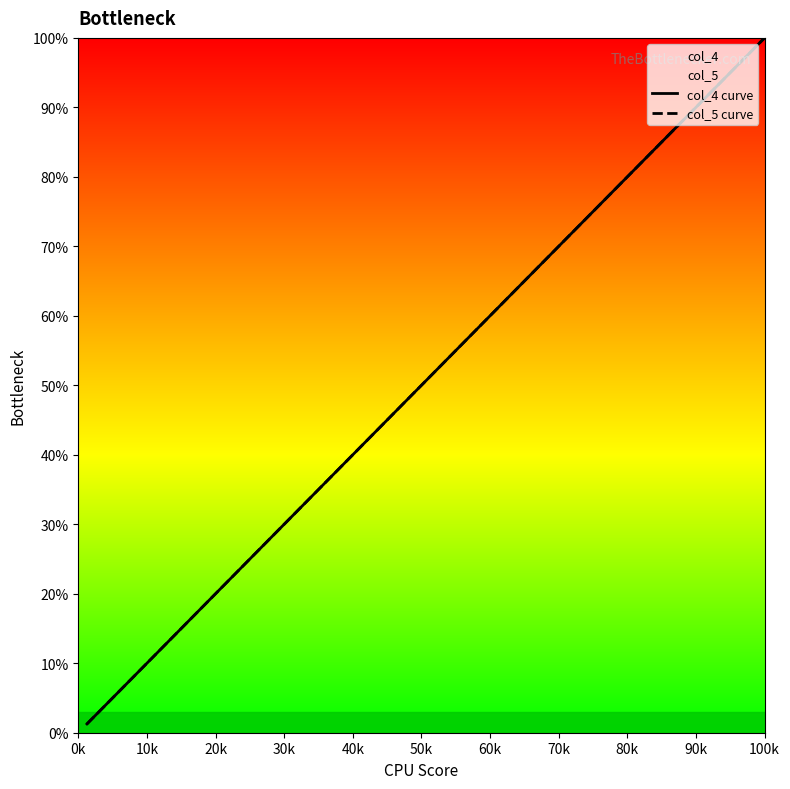

Reading left to right, list all the values displayed in this chart.

col_4: 1.3	3.8	6.3	8.9	11.4	13.9	16.5	19.0	21.5	24.1	26.6	29.1	31.6	34.2	36.7	39.2	41.8	44.3	46.8	49.4	51.9	54.4	57.0	59.5	62.0	64.6	67.1	69.6	72.2	74.7	77.2	79.7	82.3	84.8	87.3	89.9	92.4	94.9	97.5	100.0
col_5: 1.3	3.8	6.3	8.9	11.4	13.9	16.5	19.0	21.5	24.1	26.6	29.1	31.6	34.2	36.7	39.2	41.8	44.3	46.8	49.4	51.9	54.4	57.0	59.5	62.0	64.6	67.1	69.6	72.2	74.7	77.2	79.7	82.3	84.8	87.3	89.9	92.4	94.9	97.5	100.0